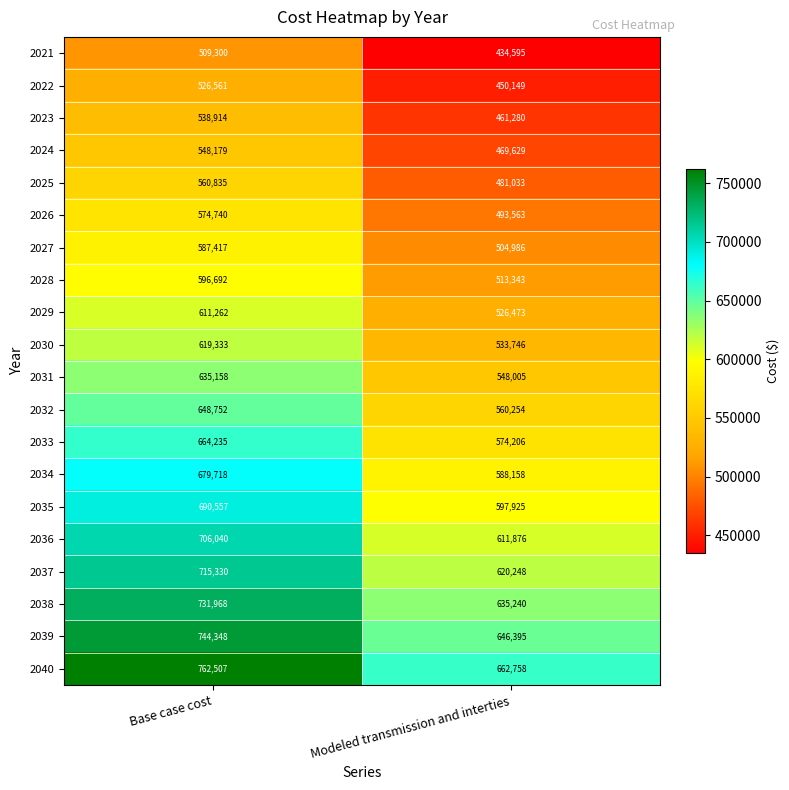

Where is 2040 nearest to the value 712632?

Modeled transmission and interties